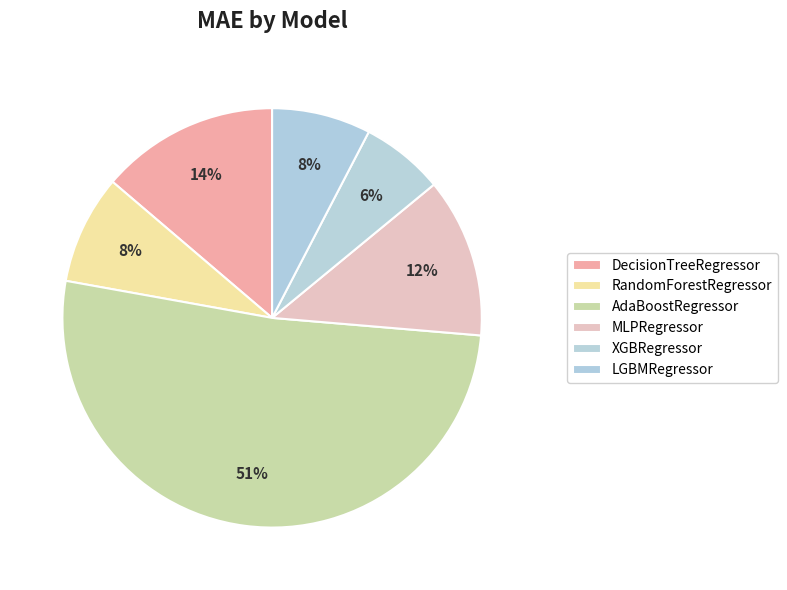

What portion of the pie excludes AdaBoostRegressor?

48.5%